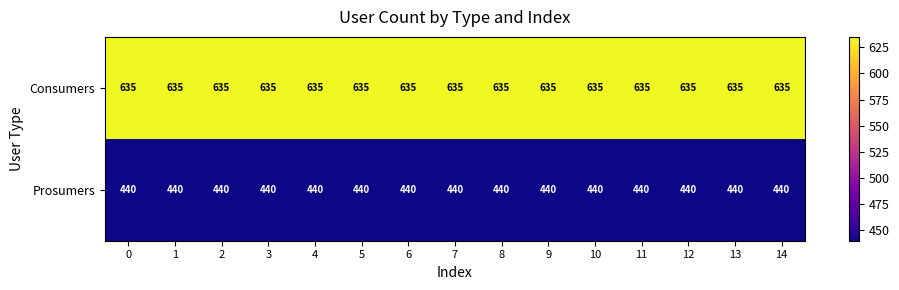

Count the number of categories in the chart.

15